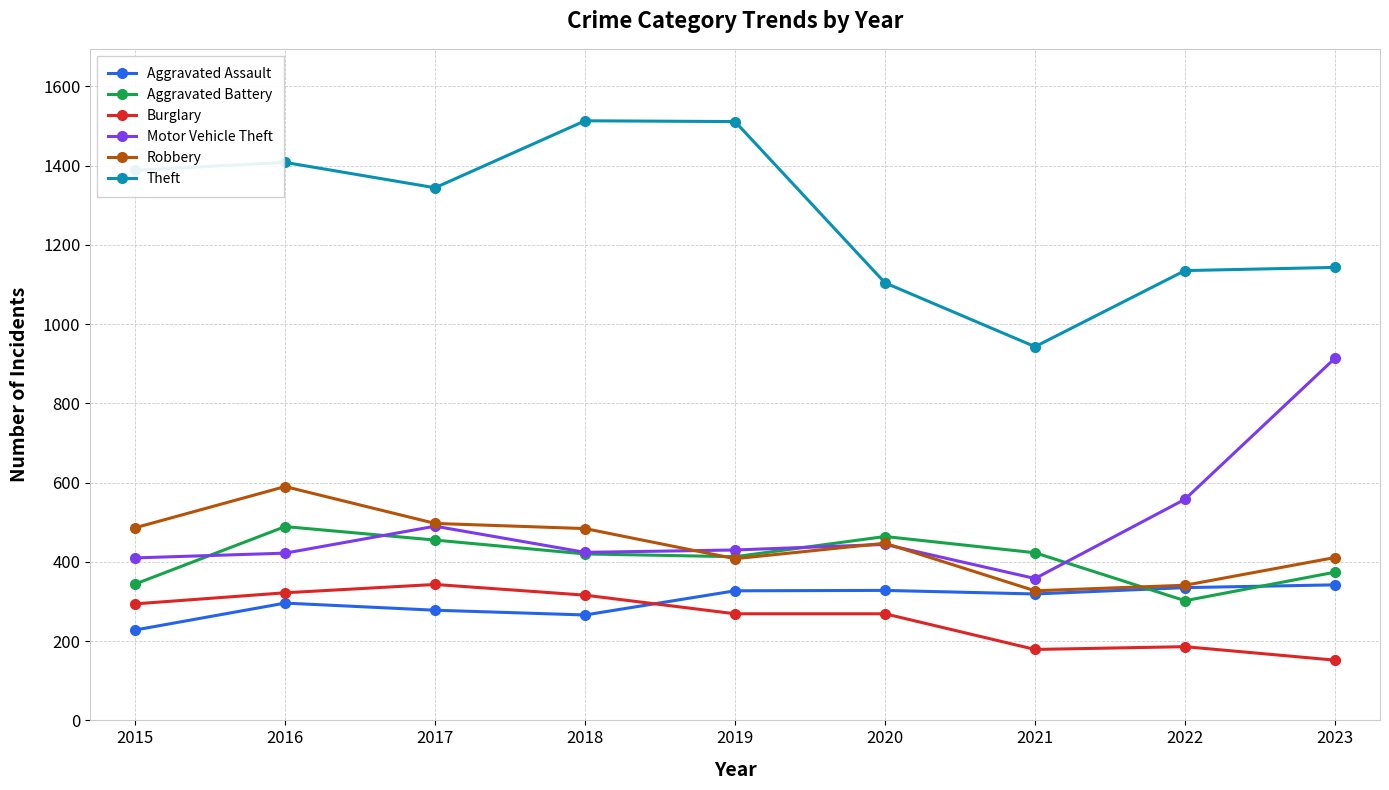

True or false: Motor Vehicle Theft has more than 0 interior local peaks.

True